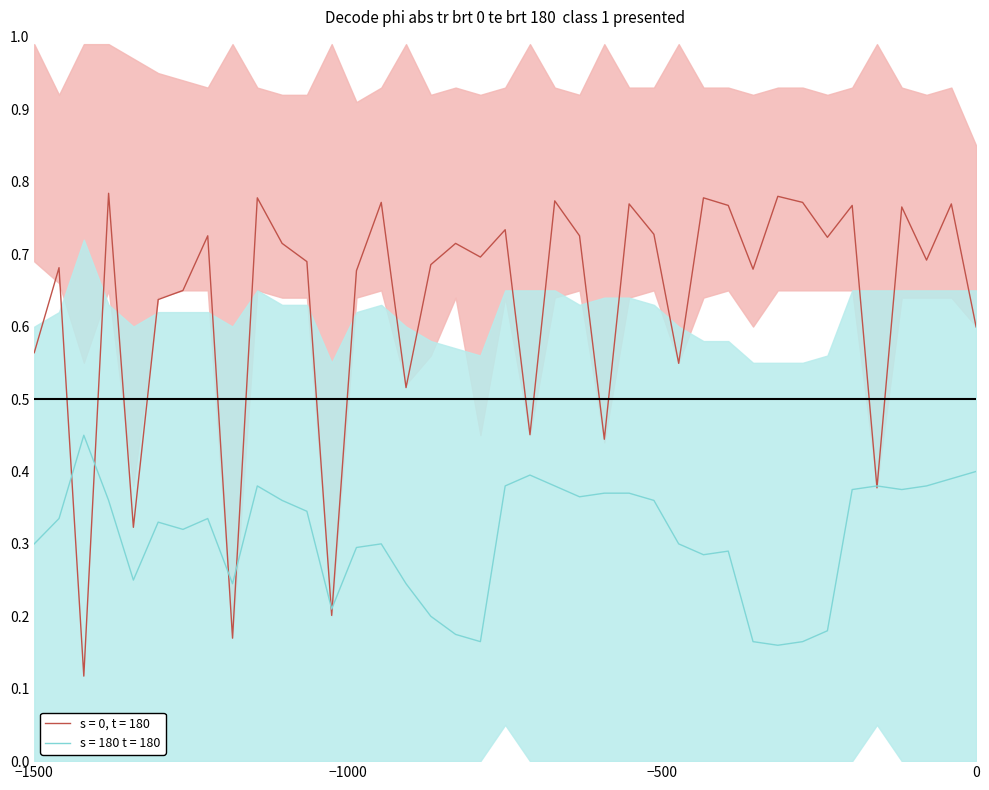

Which series has the largest range (max minus min)?

s = 0, t = 180